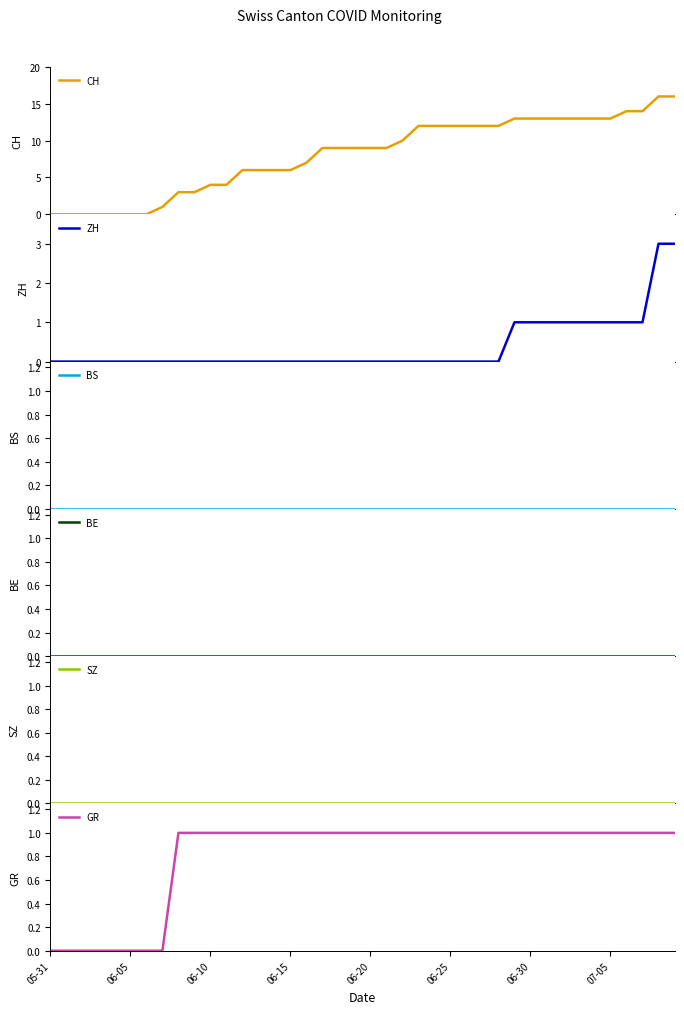

At 06-30, list the series in order from smallest to largest.

BS, BE, SZ, ZH, GR, CH